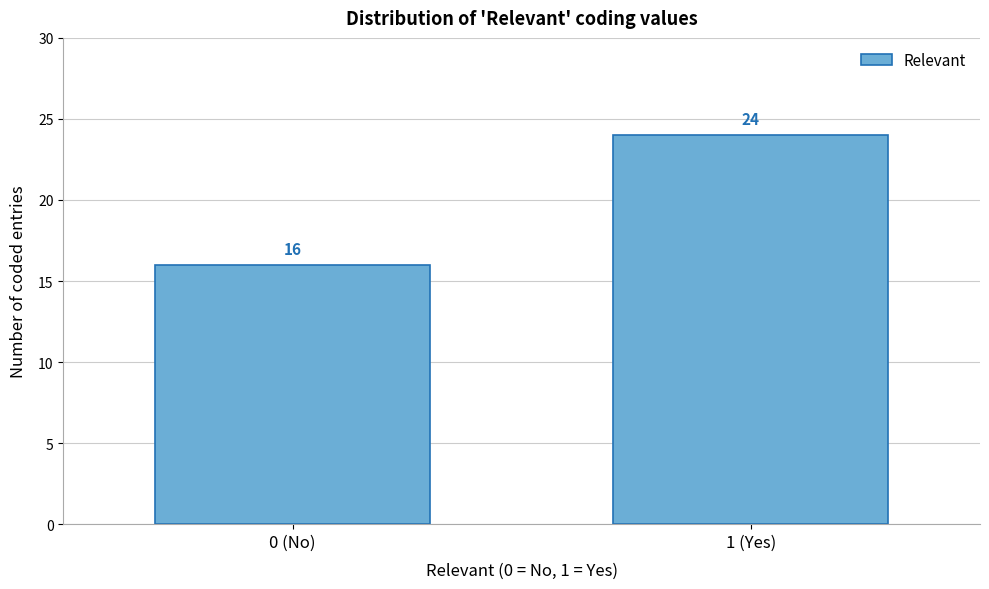

Reading right to left, extract all data points from this chart.

24	16